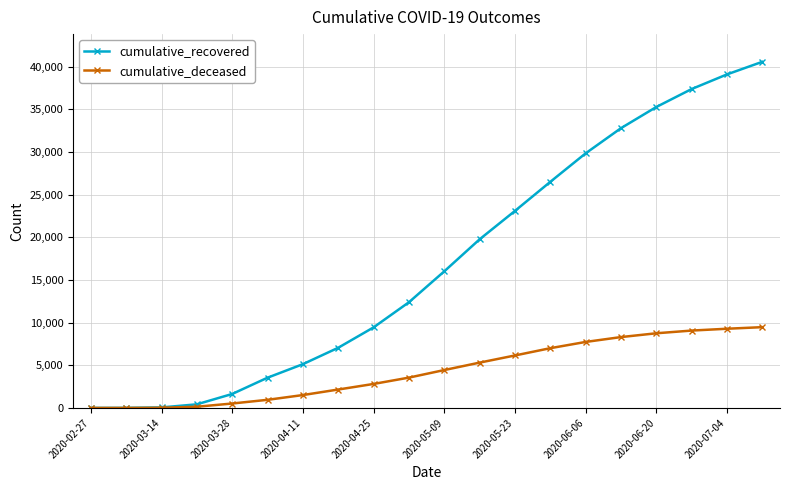

List the series in order of their overall mean, lowest first.

cumulative_deceased, cumulative_recovered